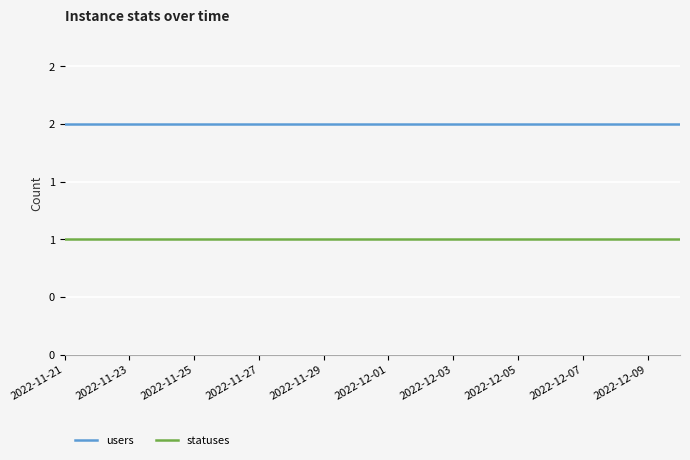

What are all the series names shown in the legend?

users, statuses